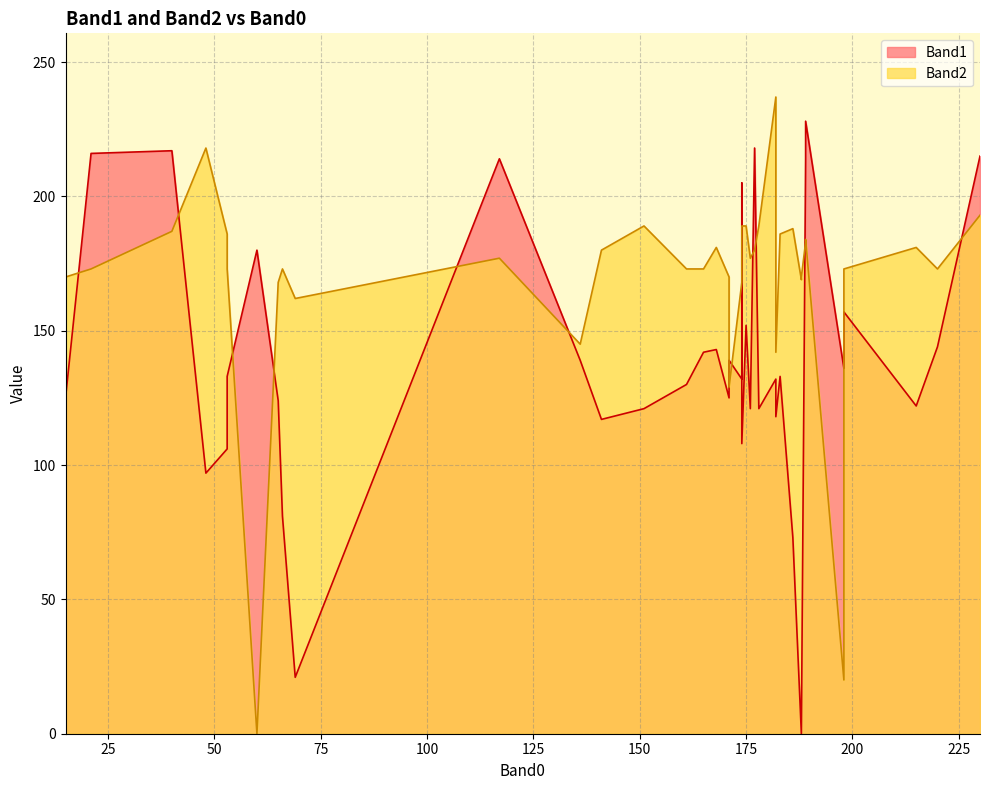

Count the number of categories in the chart.

40